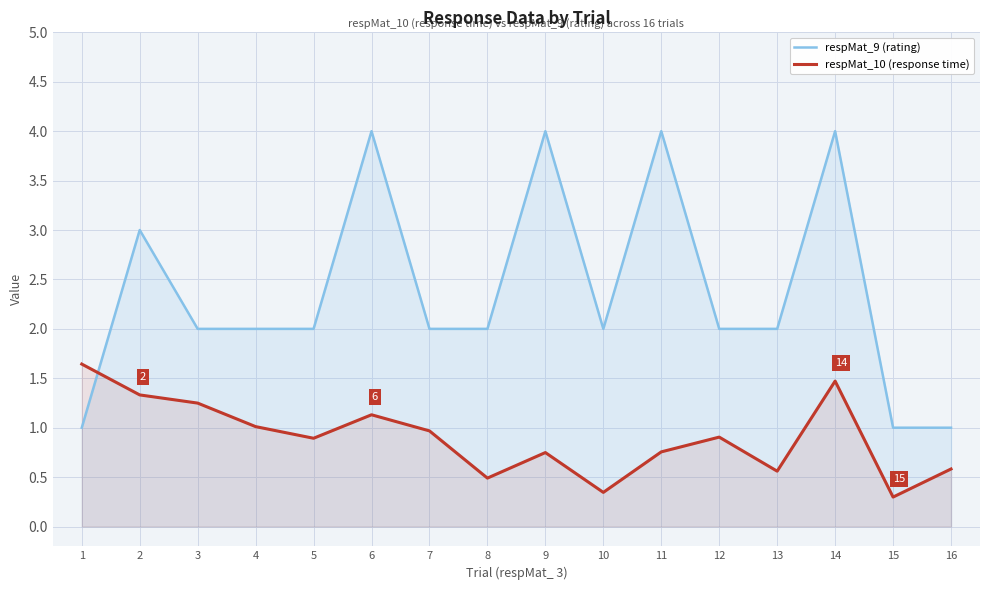

What is the lowest value of the respMat_10 (response time) series?

0.3